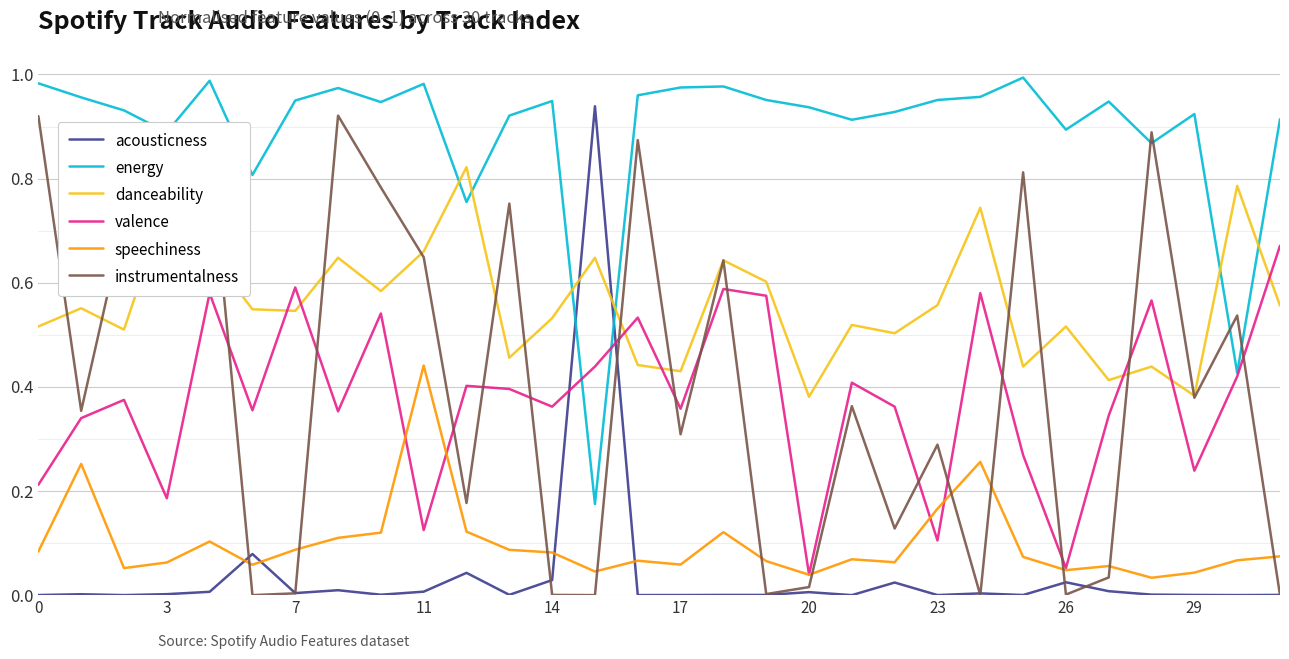

How many intersections are there between acousticness and energy?

2